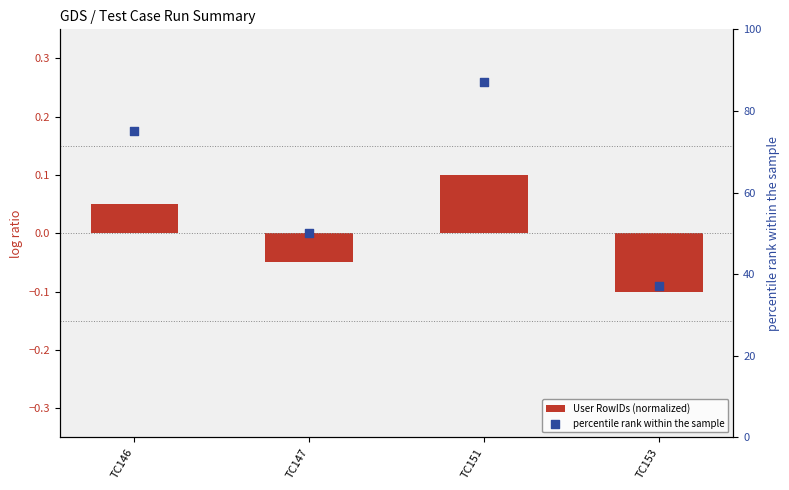

Which series has the largest Y range (max minus min)?

percentile rank within the sample